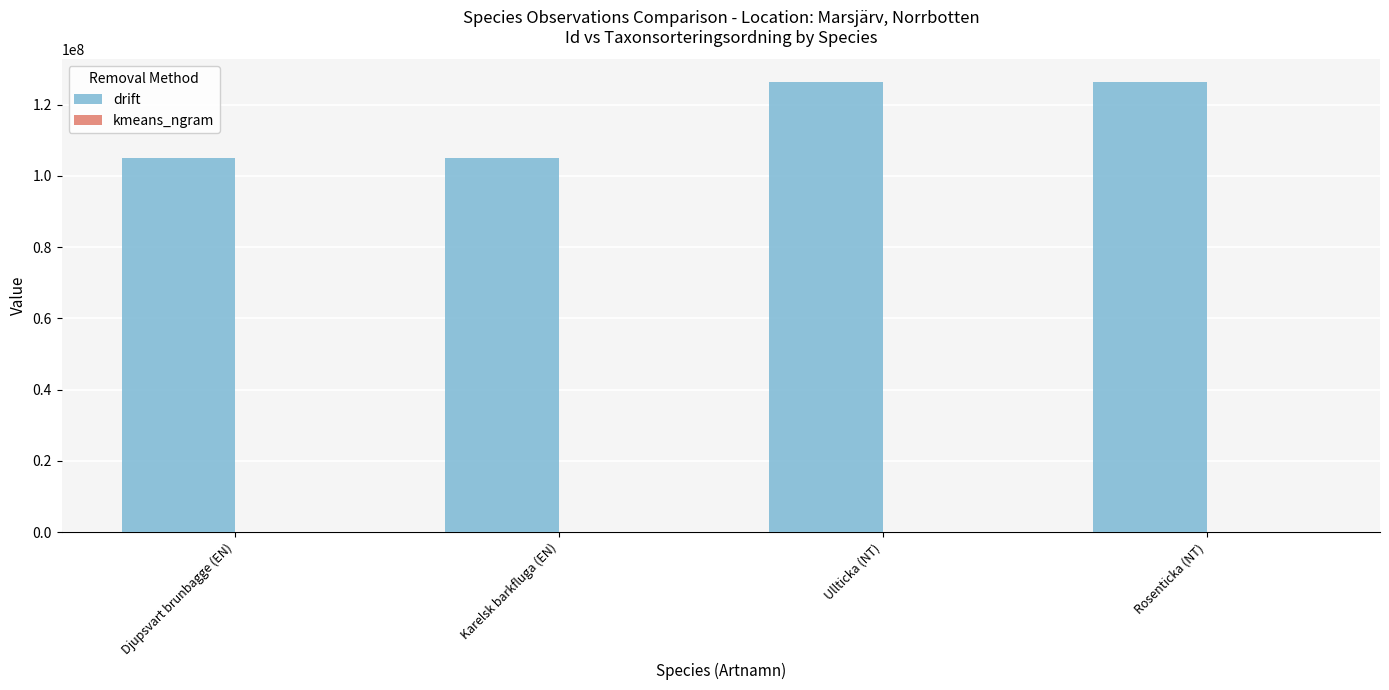

Between Karelsk barkfluga (EN) and Ullticka (NT), which series saw the biggest shift?

drift